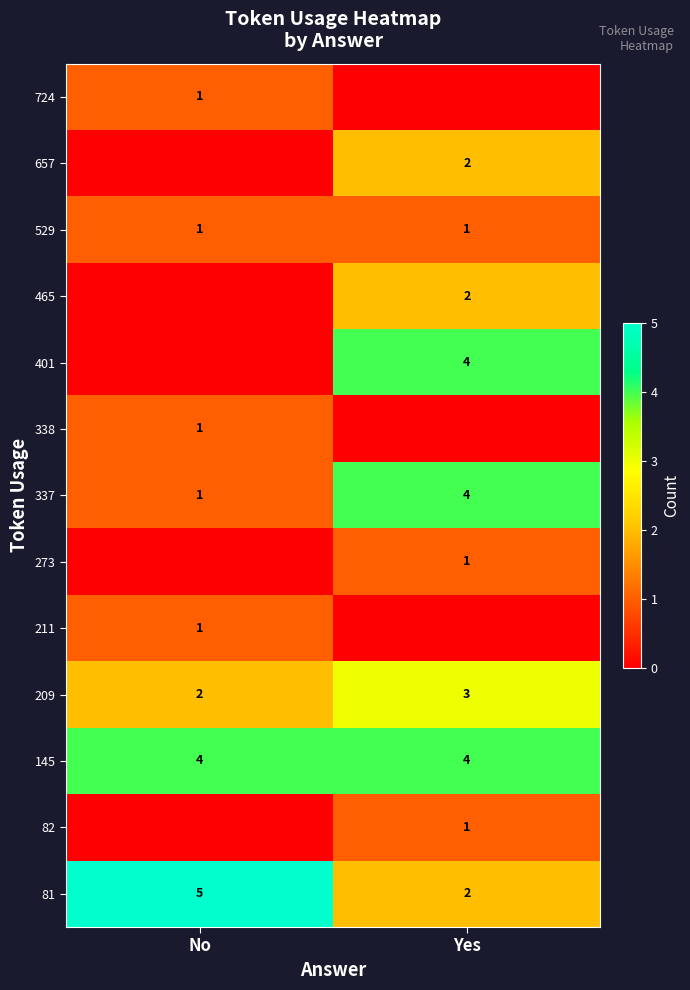

Which category has the highest value across all series?

No